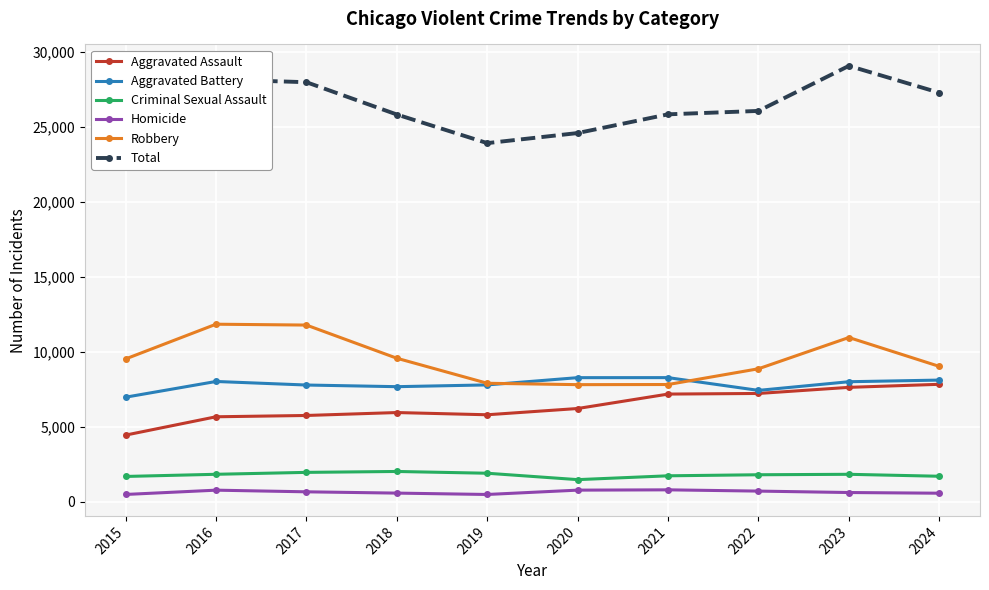

At how many categories does at least one series exceed 10320?

10